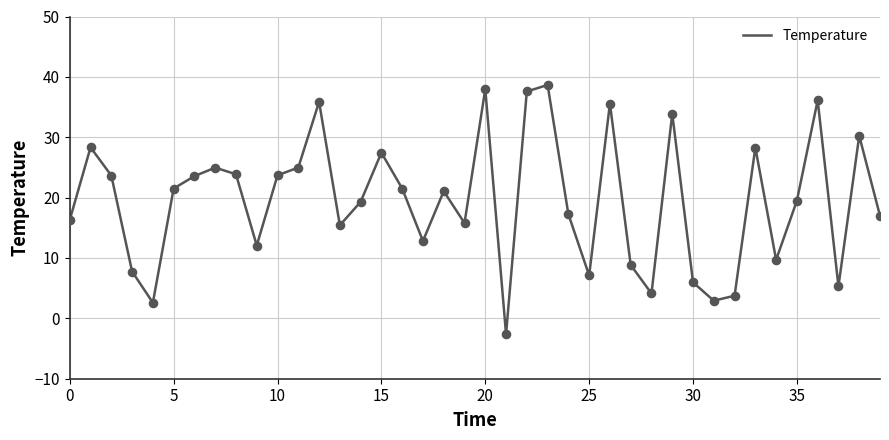

What is the greatest value displayed?

38.7